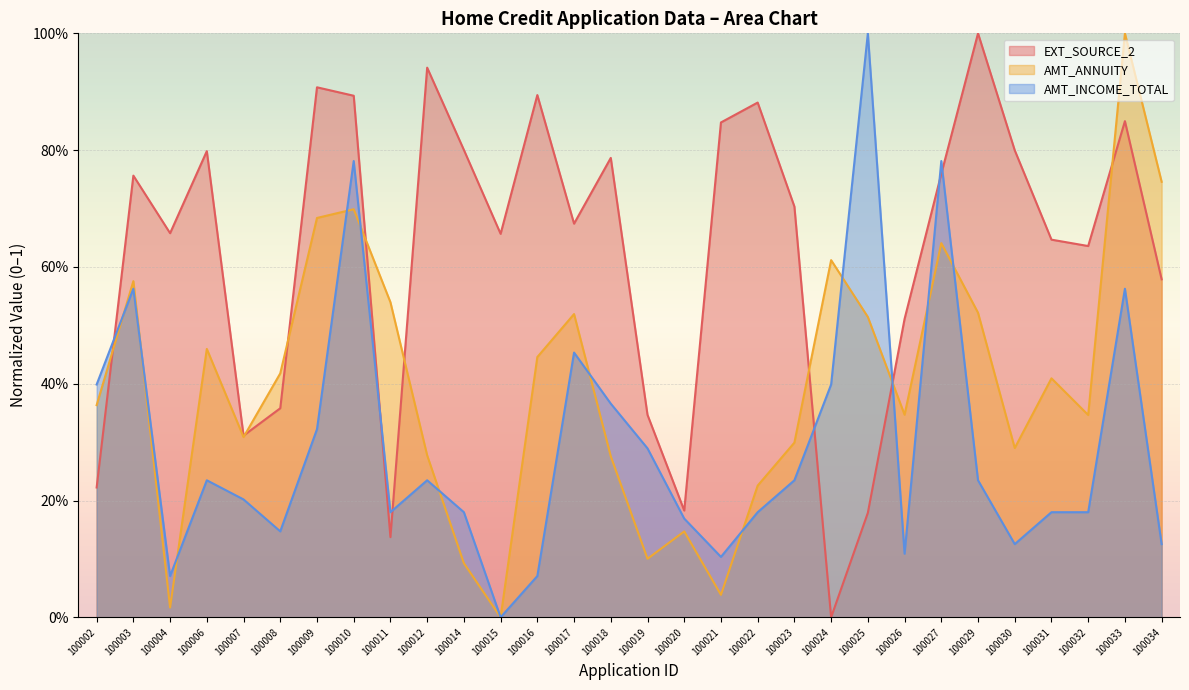

The AMT_ANNUITY series shows 0.2 at 100026. True or false?

False